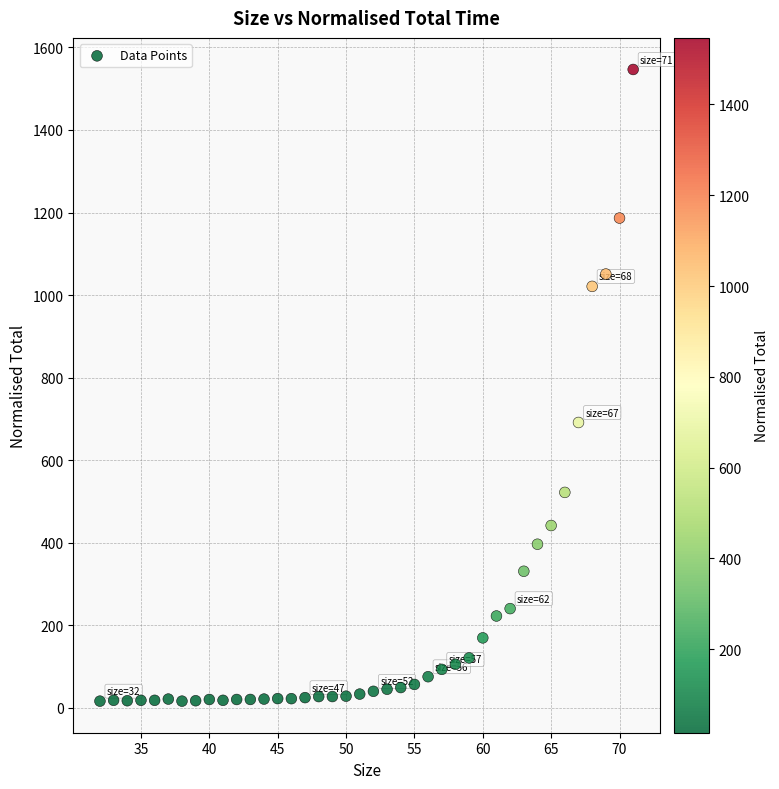

What is the range of X values (max minus min)?

39.0